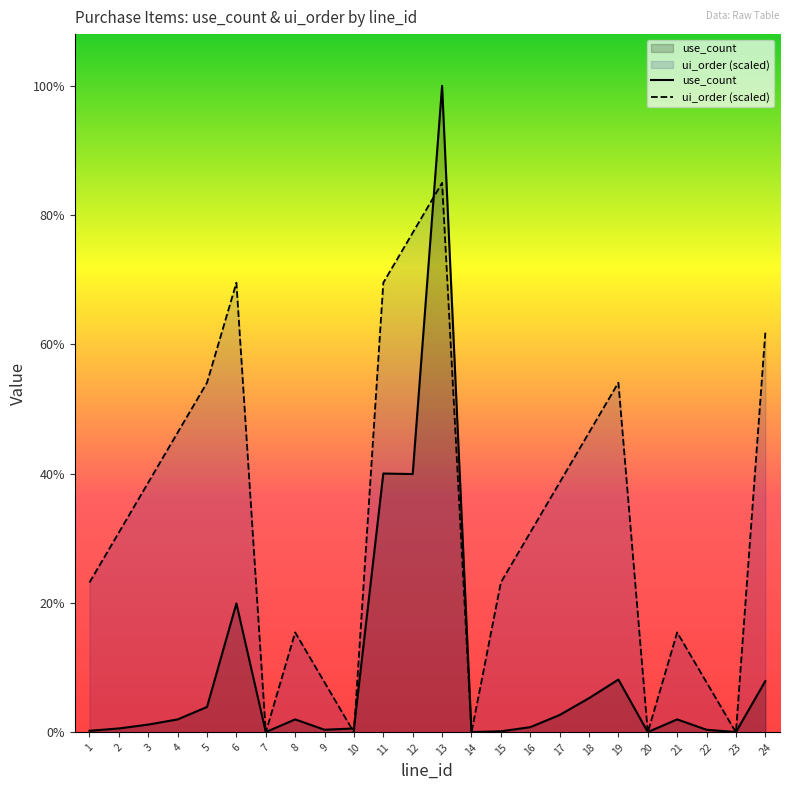

At which category is the sum across all series the highest?

13